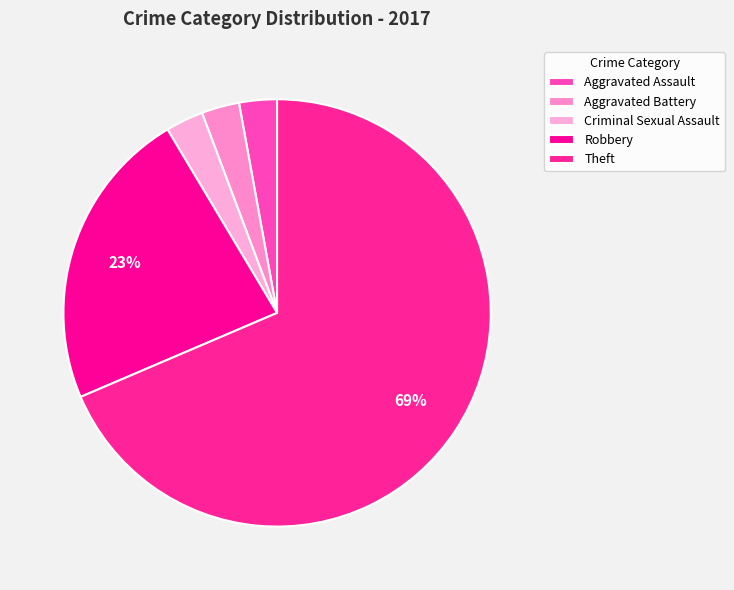

How many segments does this pie chart have?

5